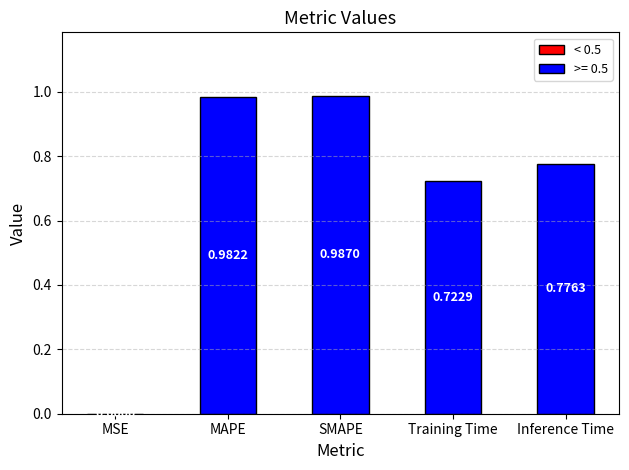

Which category has the highest value across all series?

SMAPE